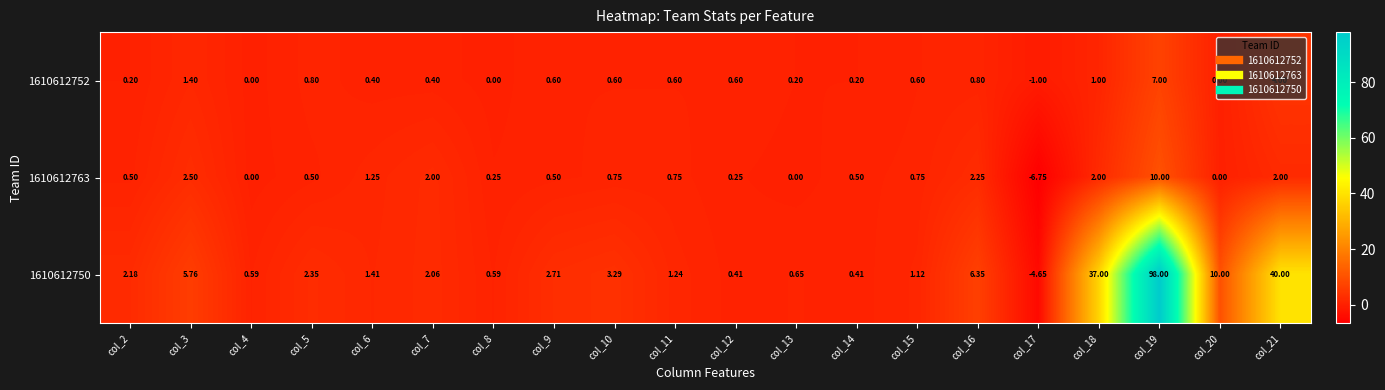

How many data points does each series have?

20